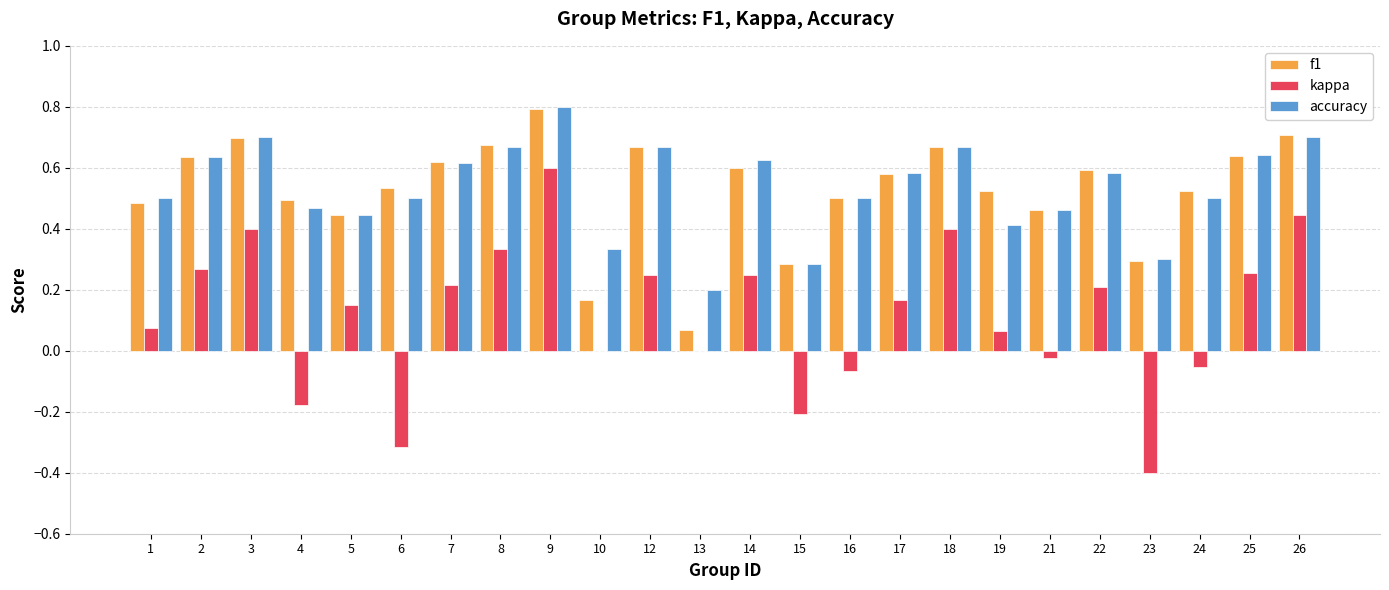

Count the number of categories in the chart.

24